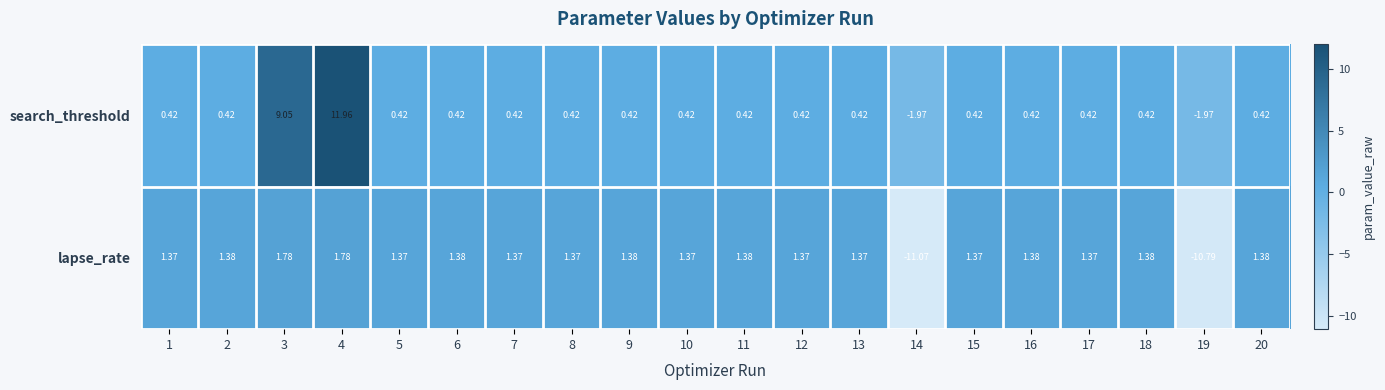

Which series has the largest total across all categories?

search_threshold